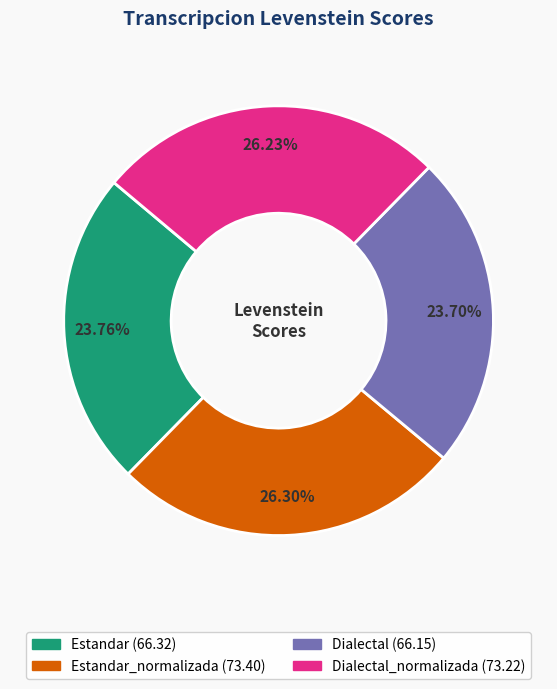

Is there a majority slice in this chart?

No